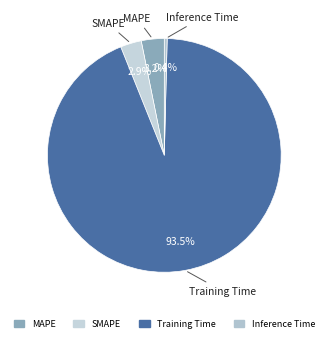

Is Training Time the majority of the pie?

Yes